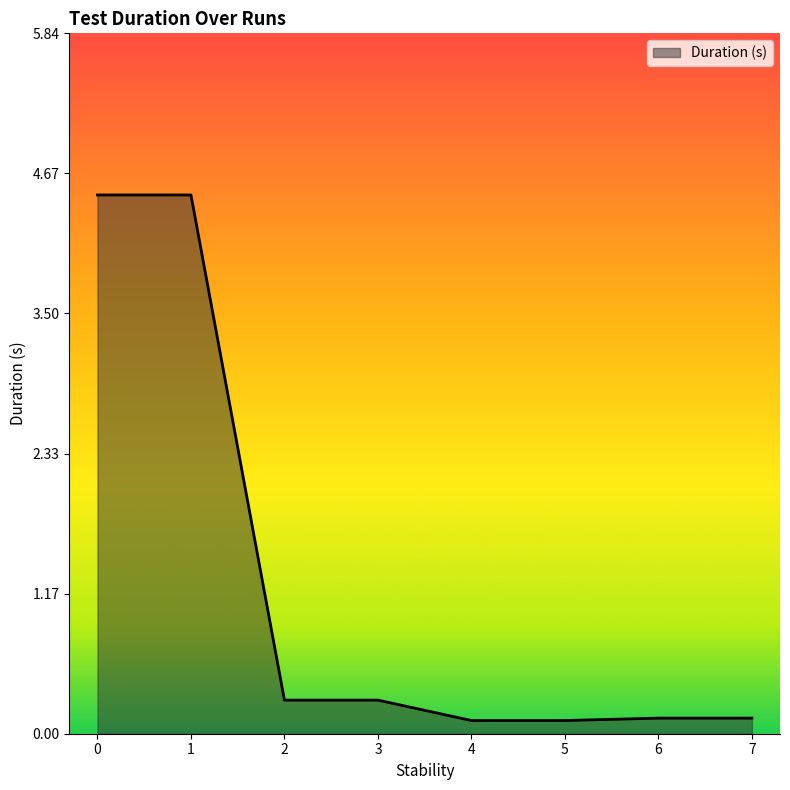

Does the chart have visible grid lines?

No